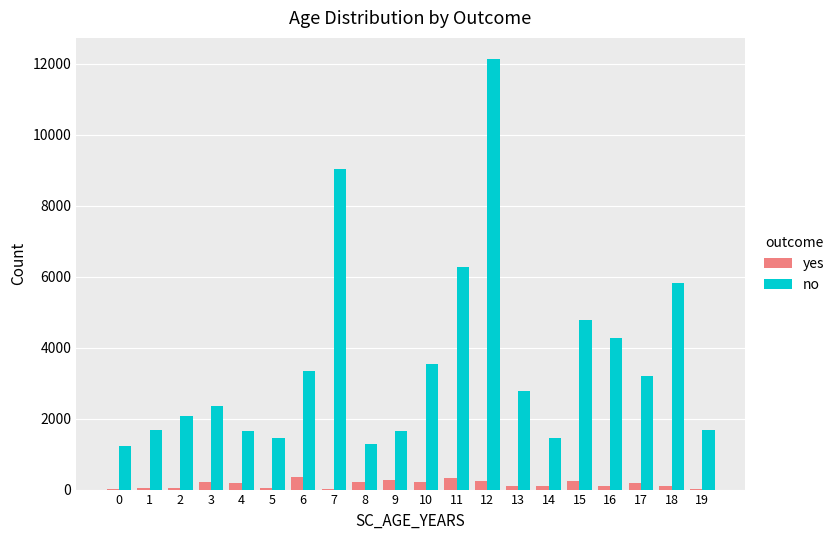

Which series has the largest total across all categories?

no